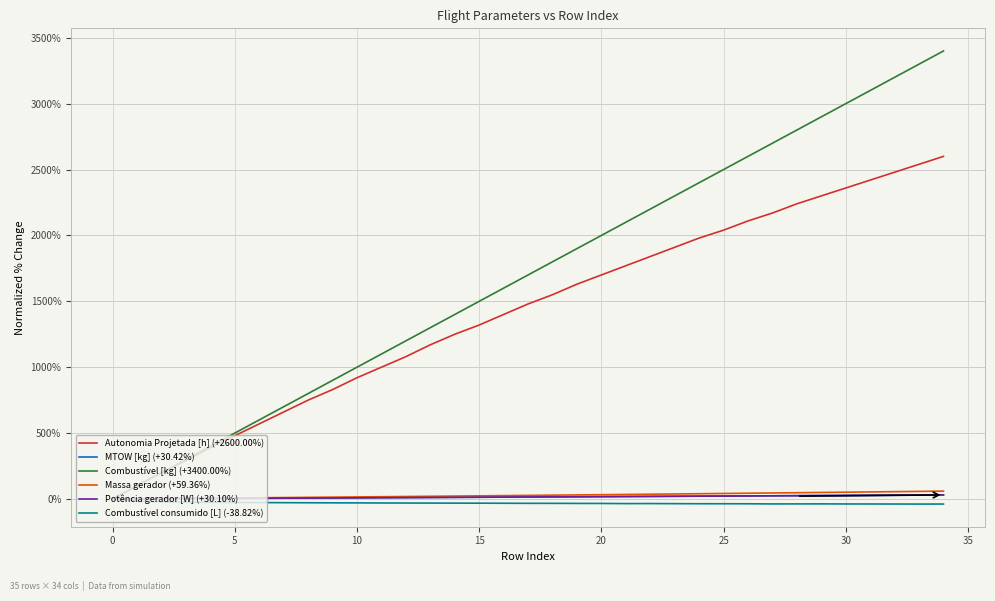

Which series has the largest total across all categories?

Combustível [kg] (+3400.00%)